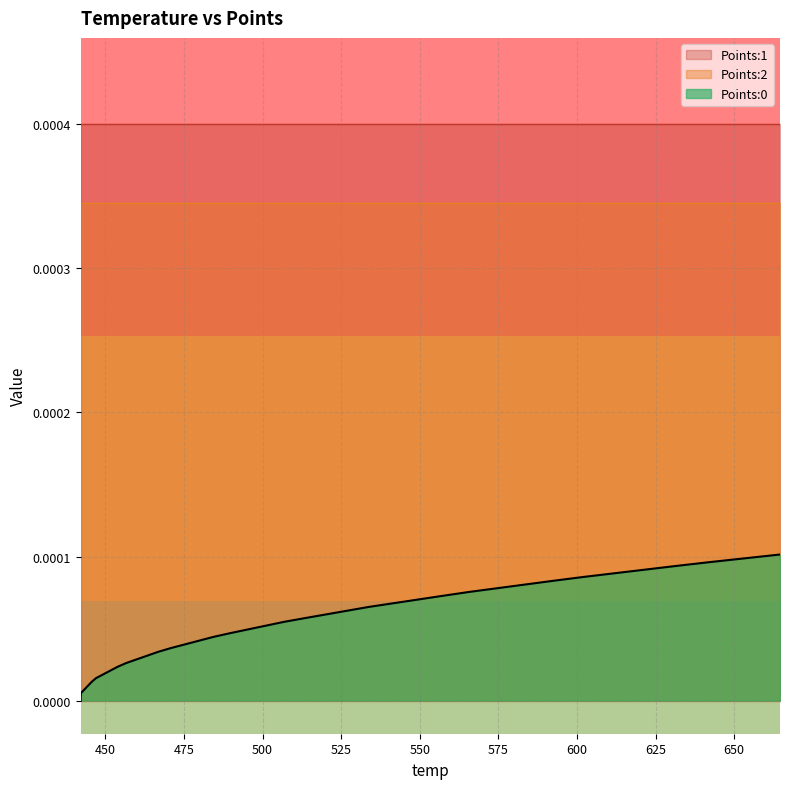

What is the label of the 19th point from the right?

506.7